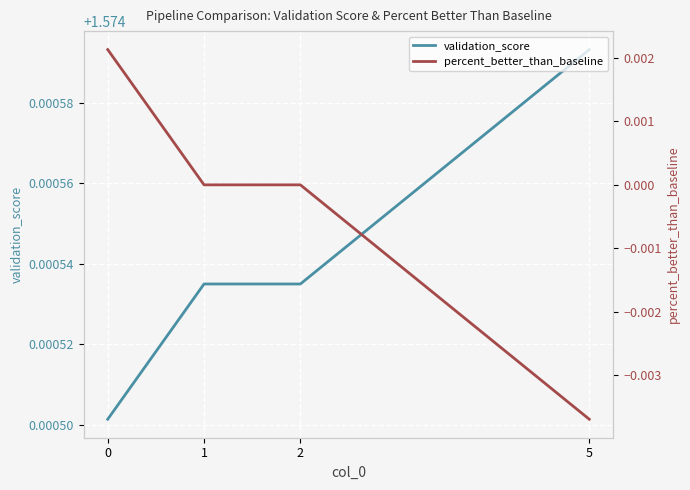

Reading left to right, what are all the values shown in this chart?

validation_score: 0=1.6	1=1.6	2=1.6	5=1.6
percent_better_than_baseline: 0=0.0	1=0.0	2=0.0	5=-0.0